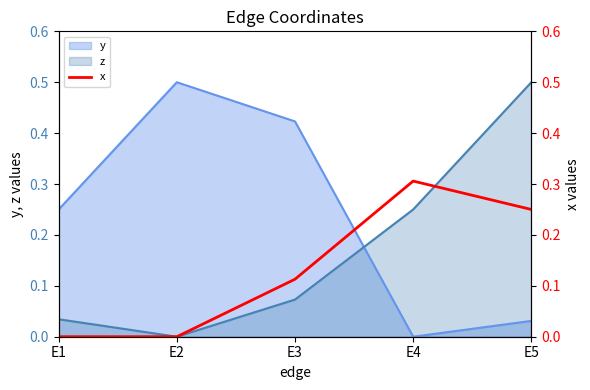

The z series shows 0.1 at E4. True or false?

False